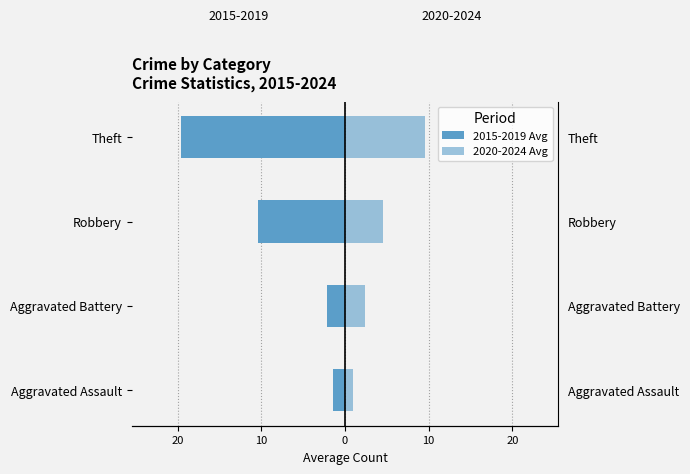

What is the sum of the 2020-2024 Avg values at Aggravated Battery and Theft?

12.0